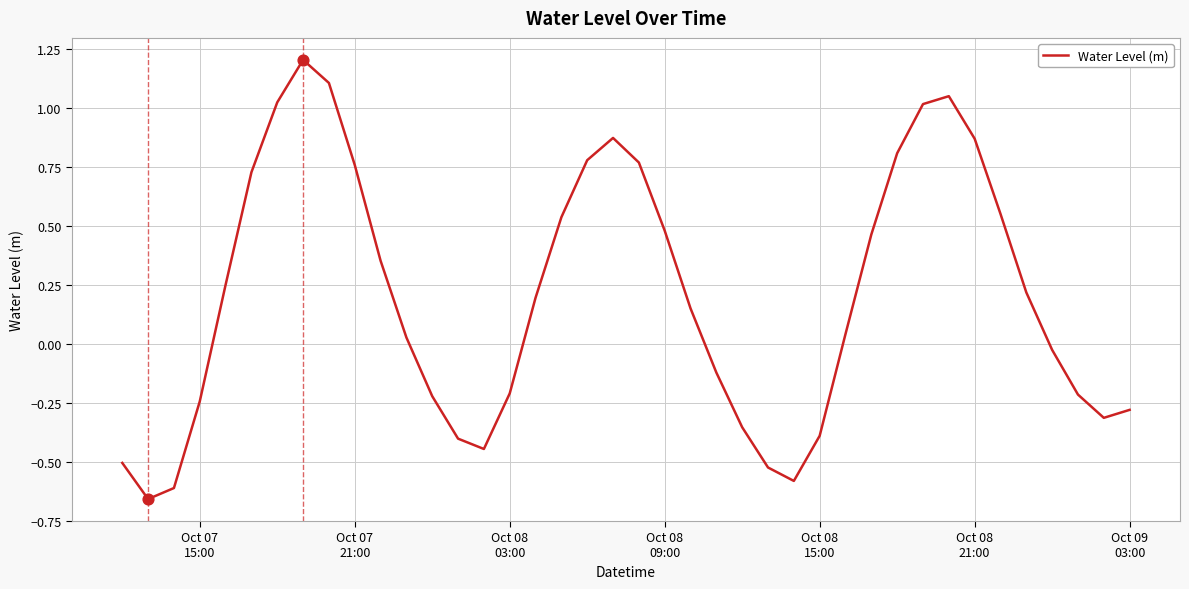

What is the greatest value displayed?

1.2